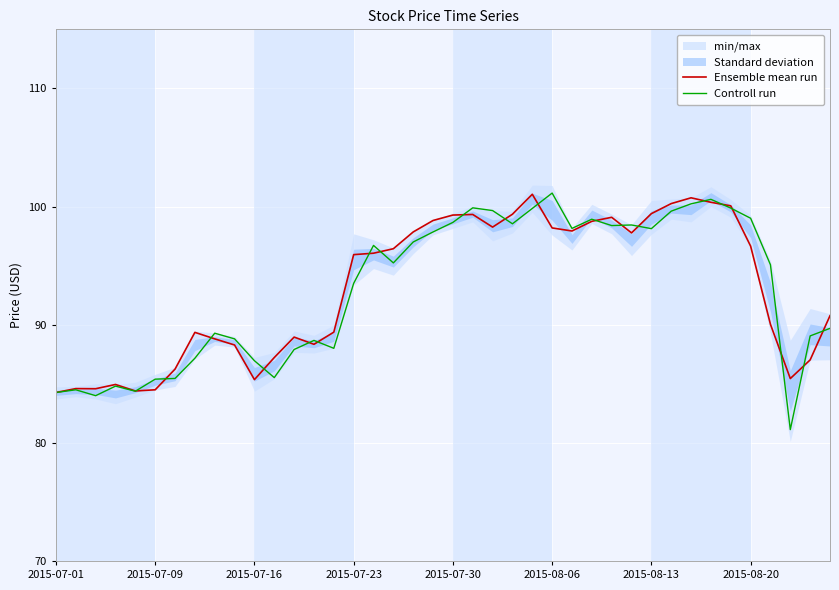

List the series in order of their overall mean, highest first.

Ensemble mean run, Controll run